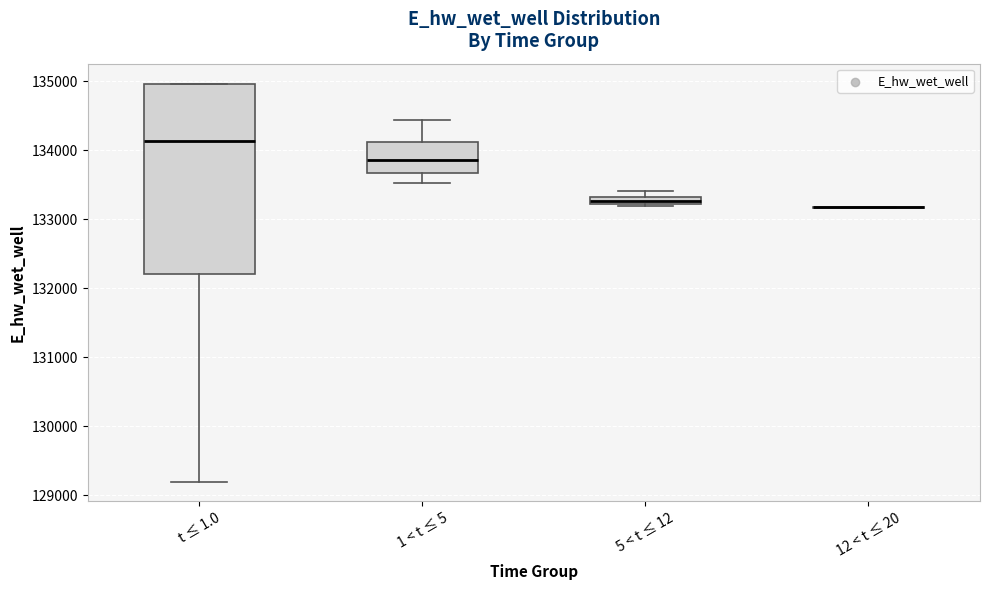

Where is the upper edge of the box for t ≤ 1.0 on the y-axis? The values are not printed on the chart, so give them approximately, as read against the axis.

135000